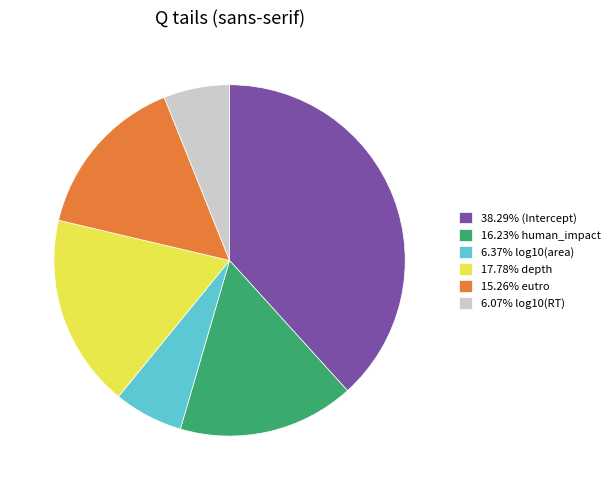

Is the sum of 6.37% log10(area) and 6.07% log10(RT) greater than half?

No